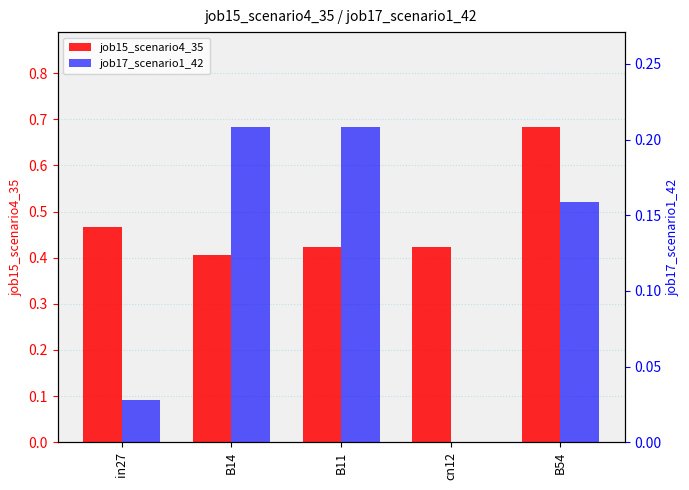

At how many categories does at least one series exceed 0?

5